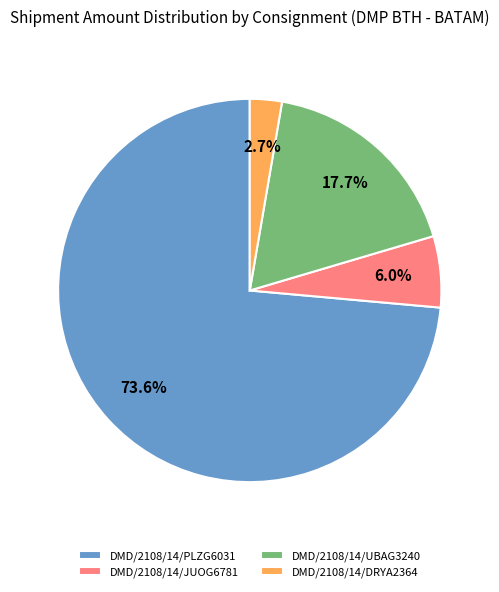

Count the number of slices in the pie.

4